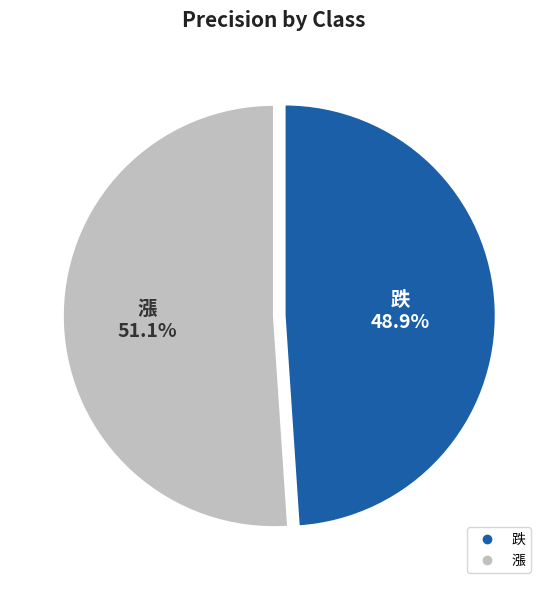

Rank the categories by value from highest to lowest.

漲, 跌